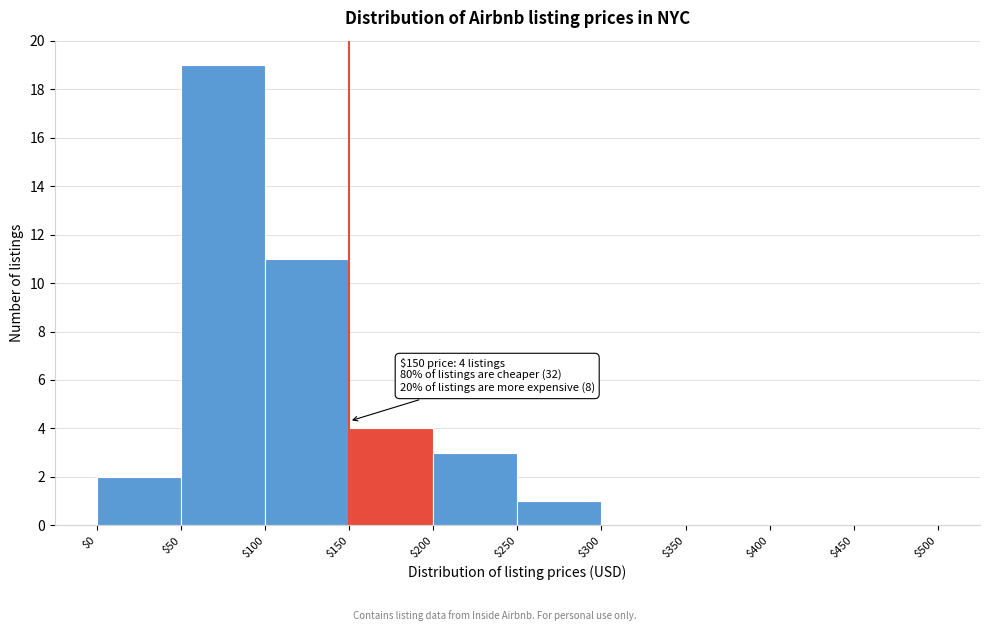

Which range on the x-axis has the tallest bar?

$50 to $100